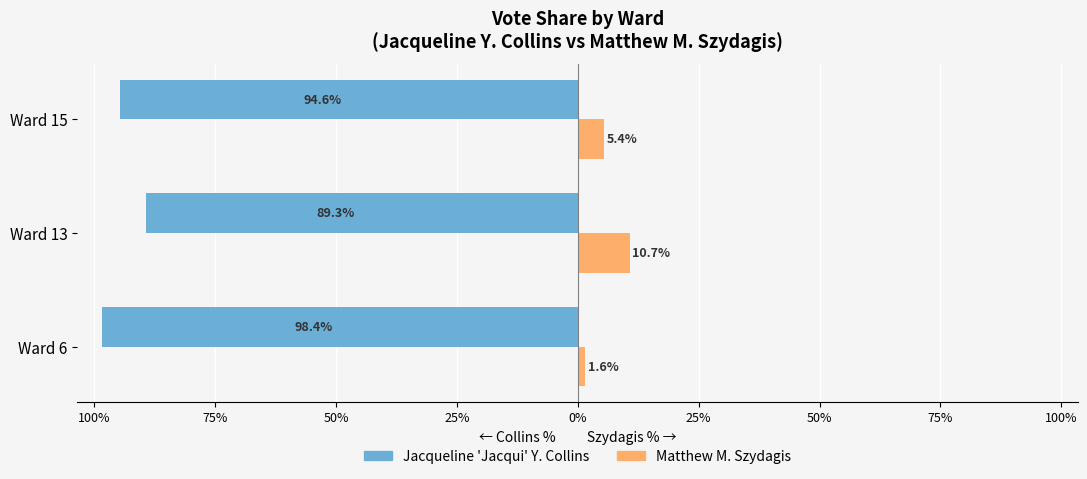

What is the value of the Jacqueline 'Jacqui' Y. Collins bar at the 1st from the left?

-98.4